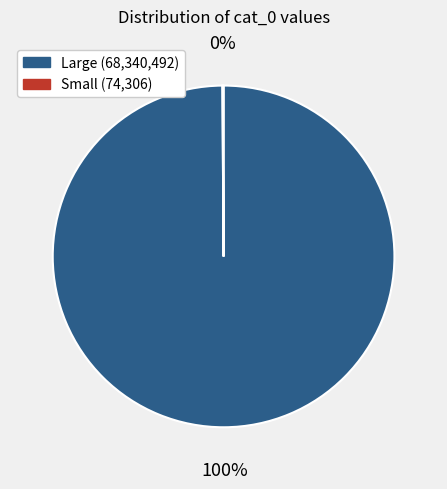

To the nearest percent, what is the average slice percentage?

50%